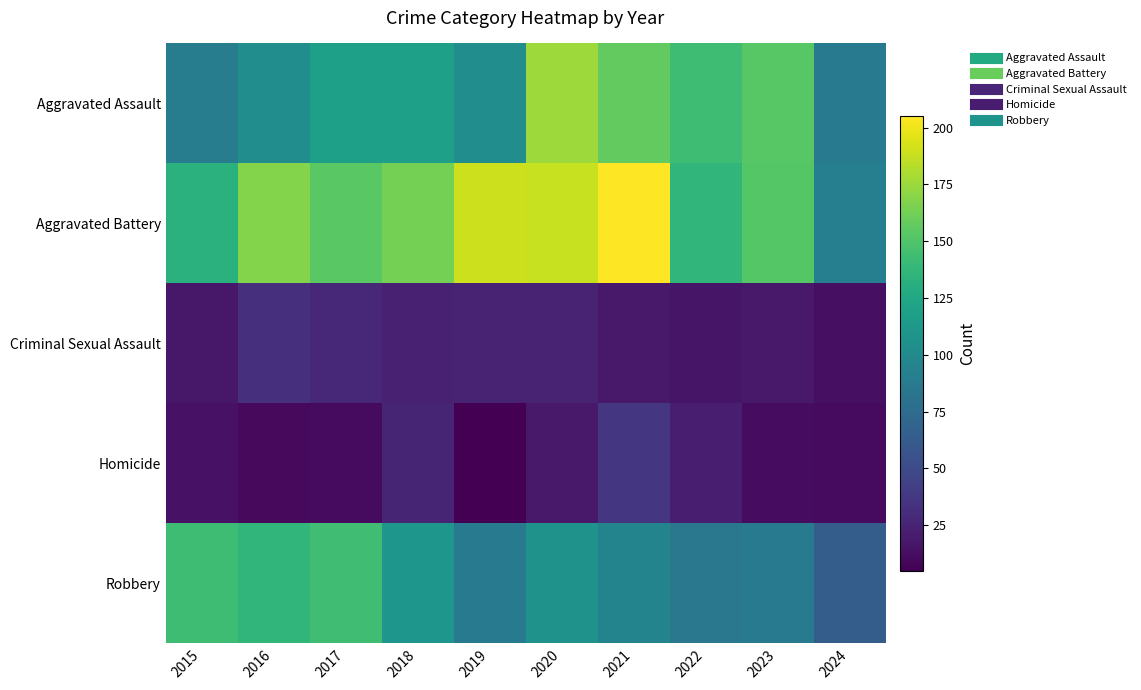

What is the spread (max minus min) of values at 2020?

169